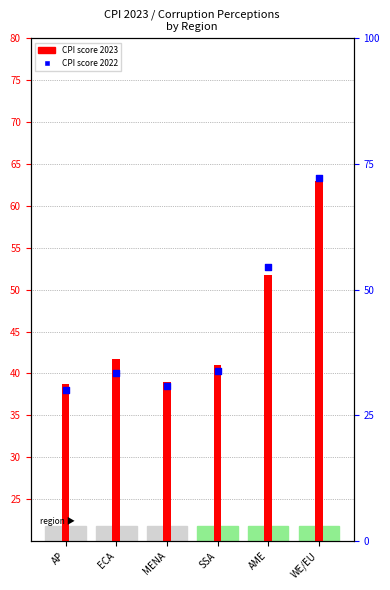

Is the value of CPI score 2022 at MENA greater than the value of CPI score 2023 at SSA?

No